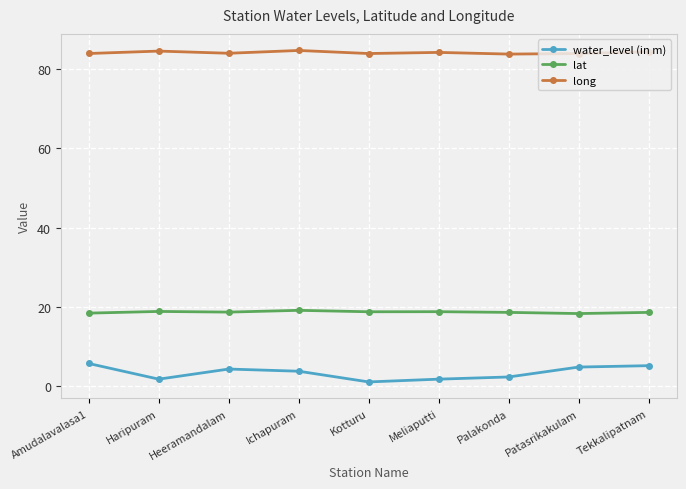

What is the minimum value shown in the chart?

1.1